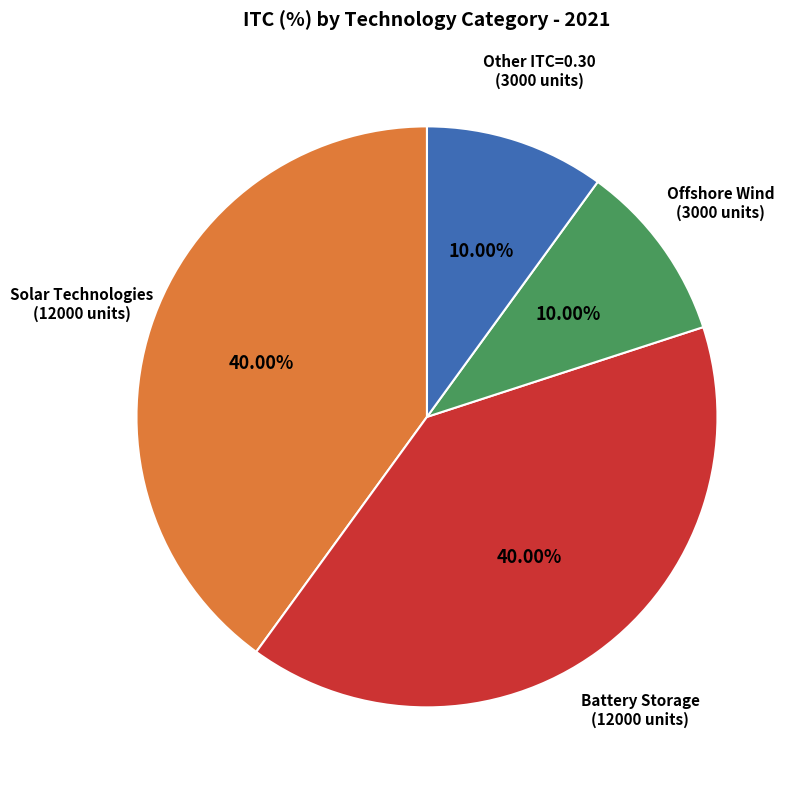

Does any single category account for the majority?

No